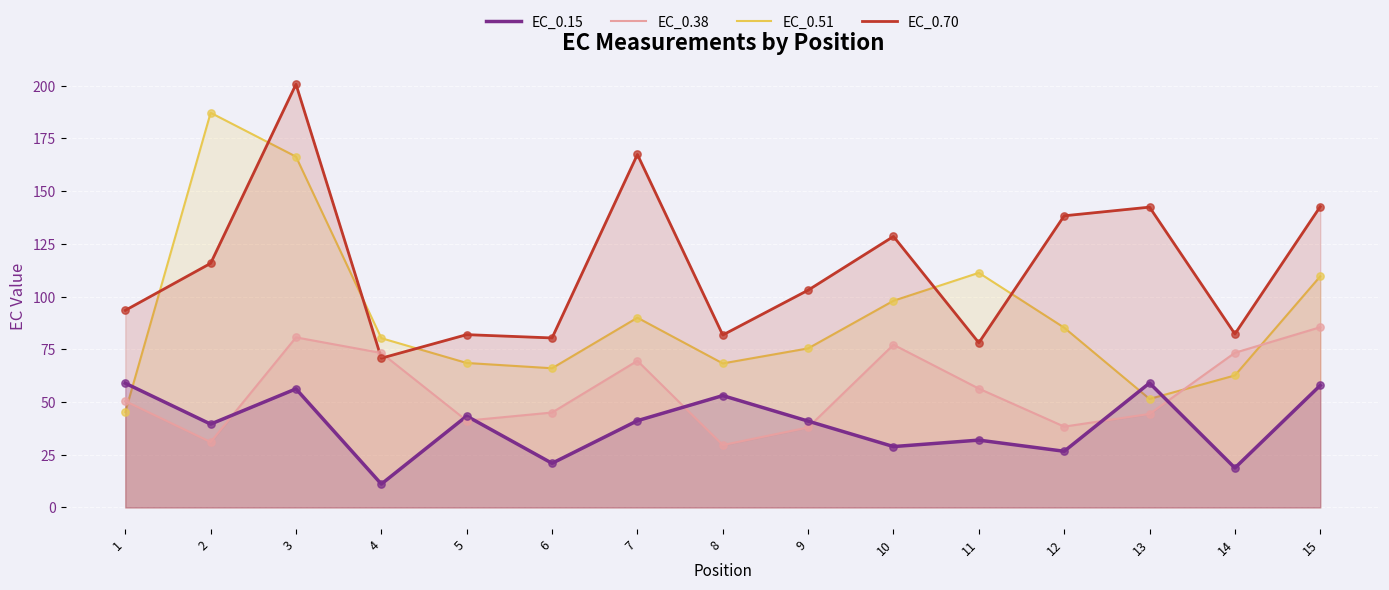

At how many categories does at least one series exceed 133?

6